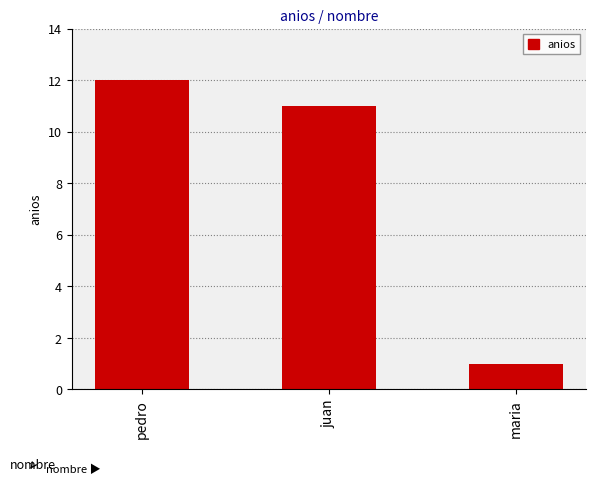

The chart shows a value of 2 at maria. True or false?

False